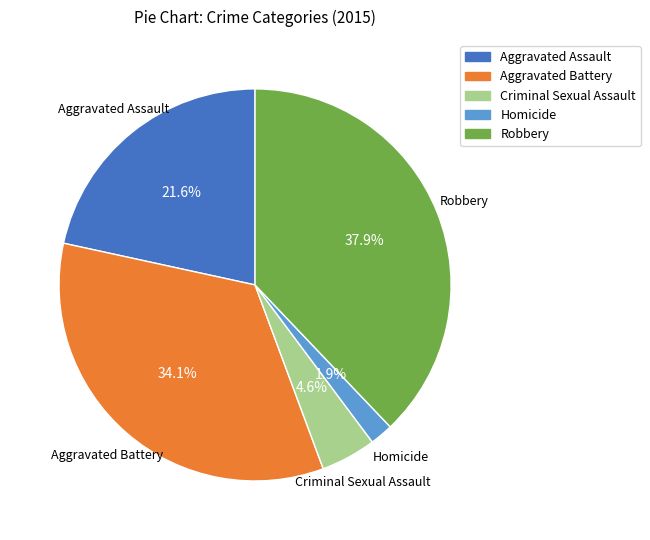

To the nearest percent, what is the difference between the largest and smallest slice percentages?

36%